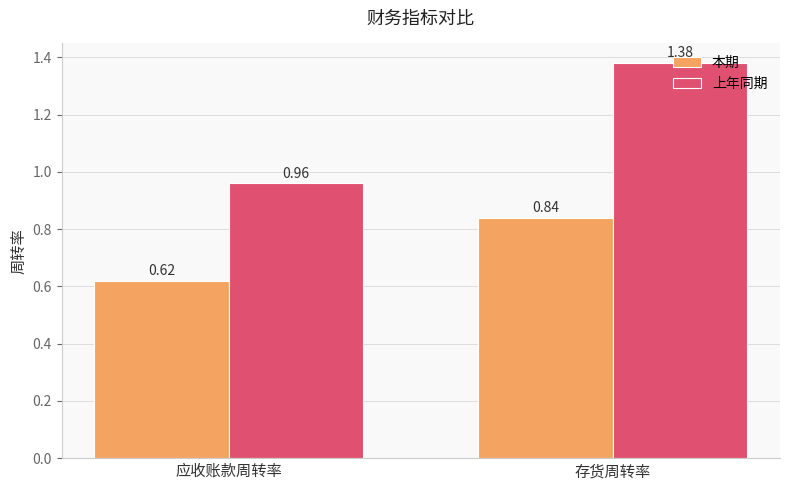

Rank the series by their maximum value, from highest to lowest.

上年同期, 本期